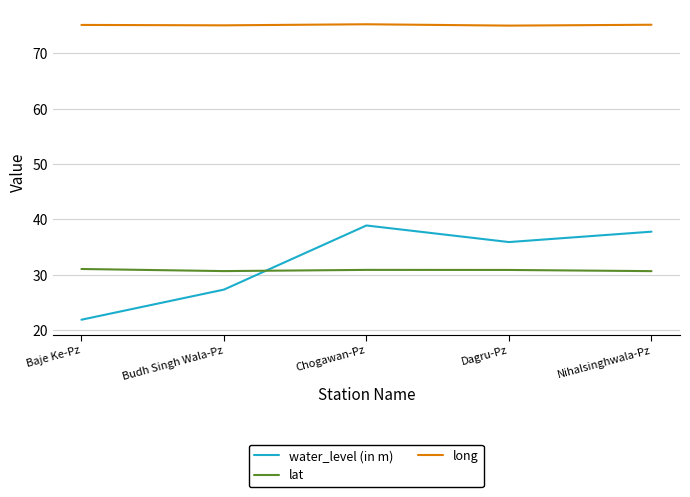

What is the difference between the maximum and minimum values in the lat series?

0.4